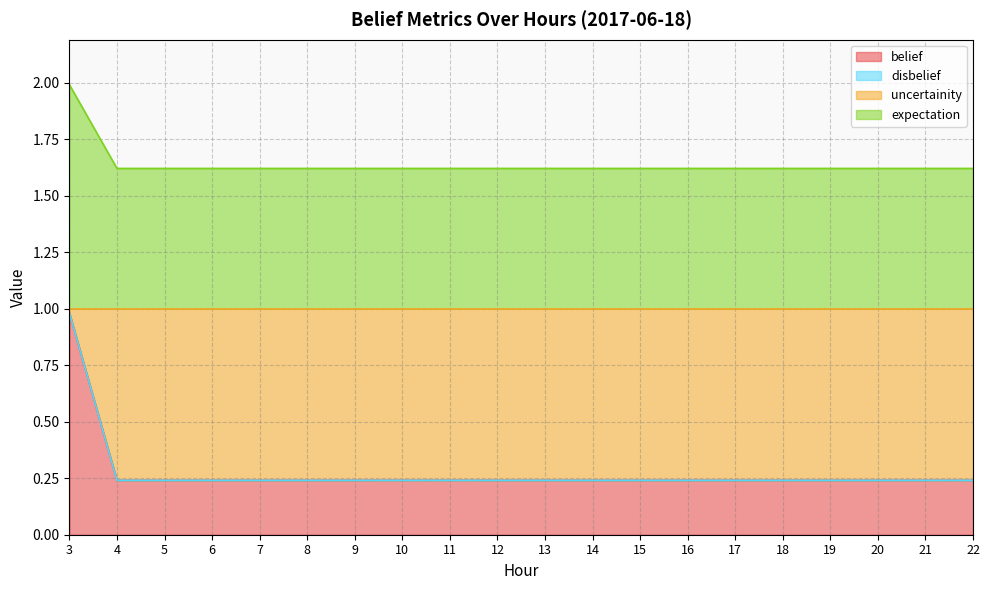

Is it true that uncertainity equals 0.5 at 3?

False